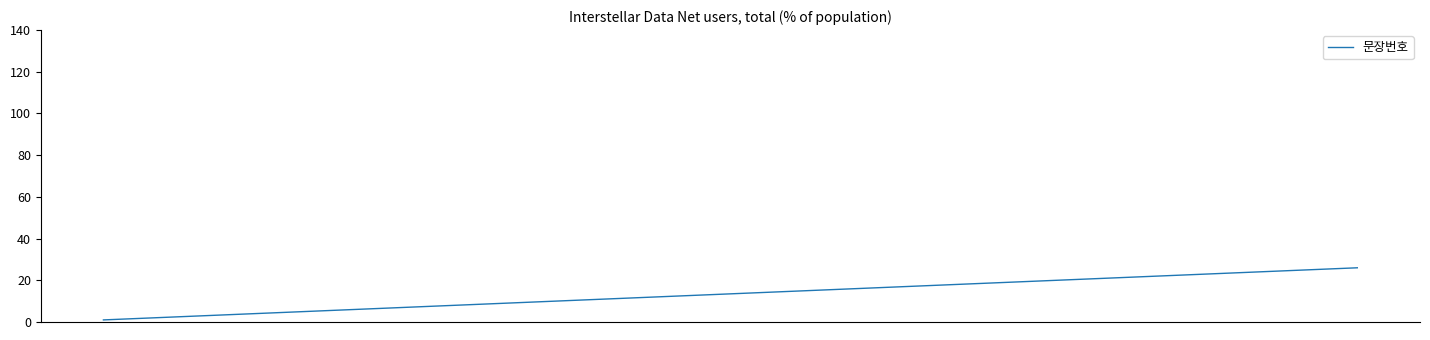

What is the maximum value shown in the chart?

26